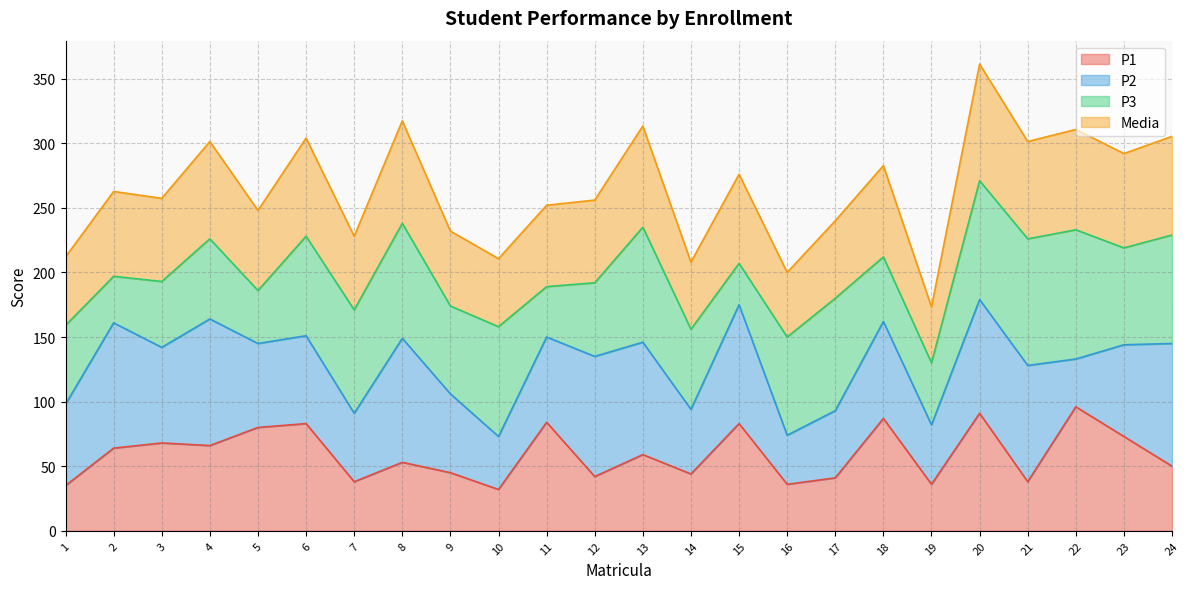

What is the minimum value for P1?

32.0